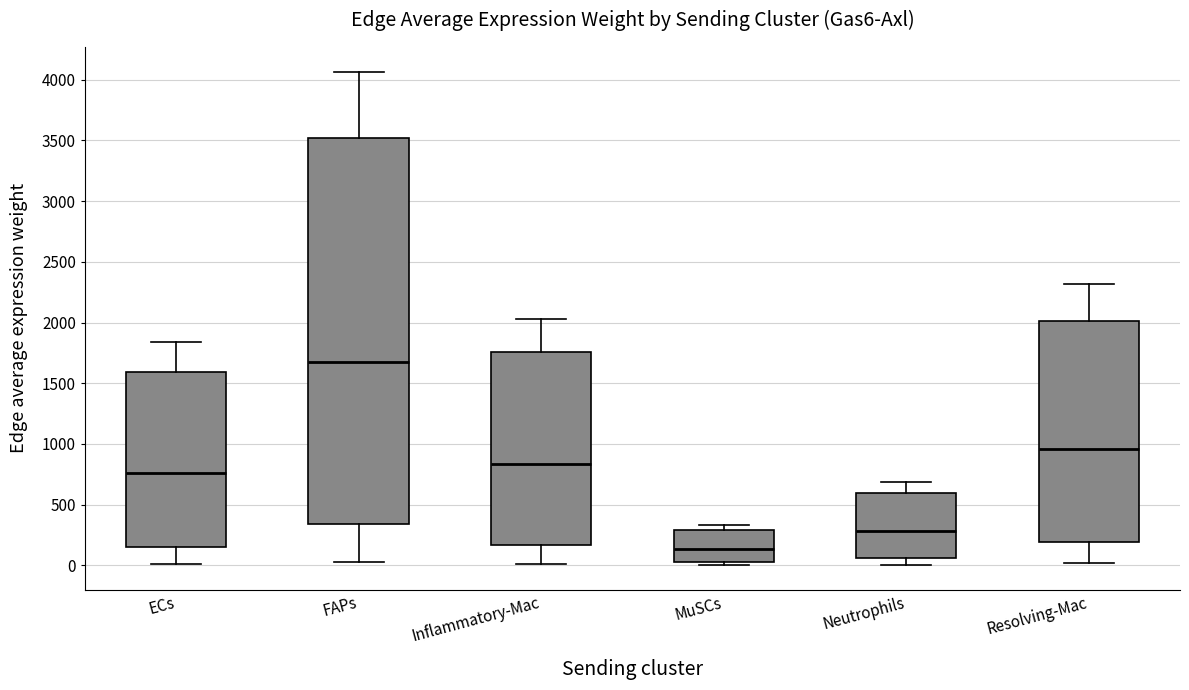

Reading left to right, transcribe this box plot: for each box, give where its median line is, the range the box spans, and where its two whiskers end, as read against the y-axis. The values are not printed on the chart, so give them approximately, as read against the axis.

ECs: median 750, box 150 to 1600, whiskers 0 to 1850
FAPs: median 1700, box 350 to 3500, whiskers 50 to 4050
Inflammatory-Mac: median 850, box 150 to 1750, whiskers 0 to 2050
MuSCs: median 150, box 50 to 300, whiskers 0 to 350
Neutrophils: median 300, box 50 to 600, whiskers 0 to 700
Resolving-Mac: median 950, box 200 to 2000, whiskers 0 to 2300